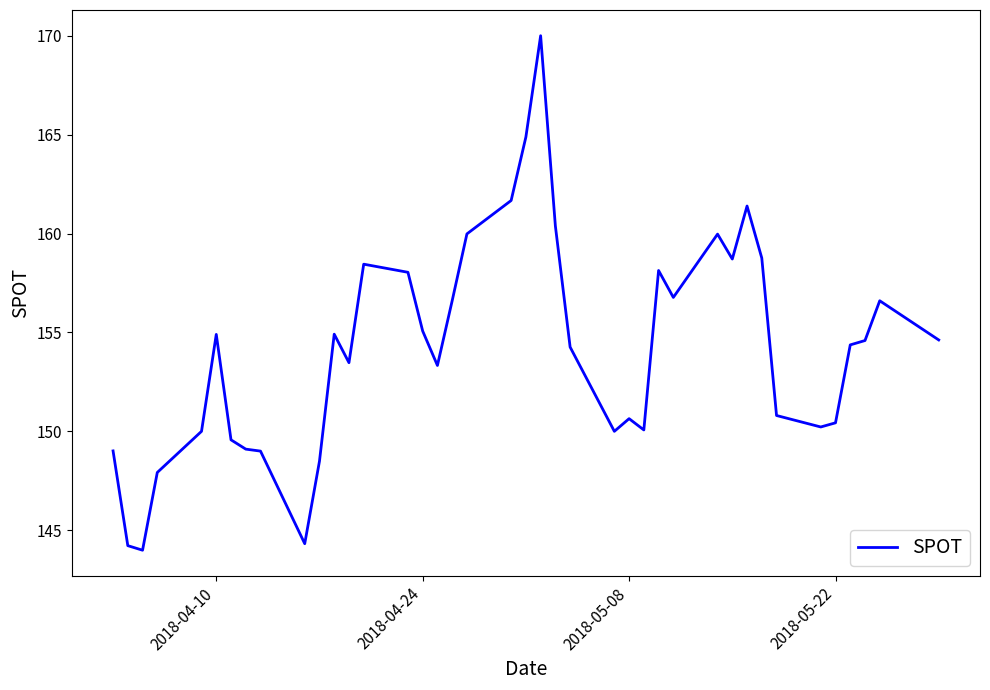

What is the maximum value shown in the chart?

170.0